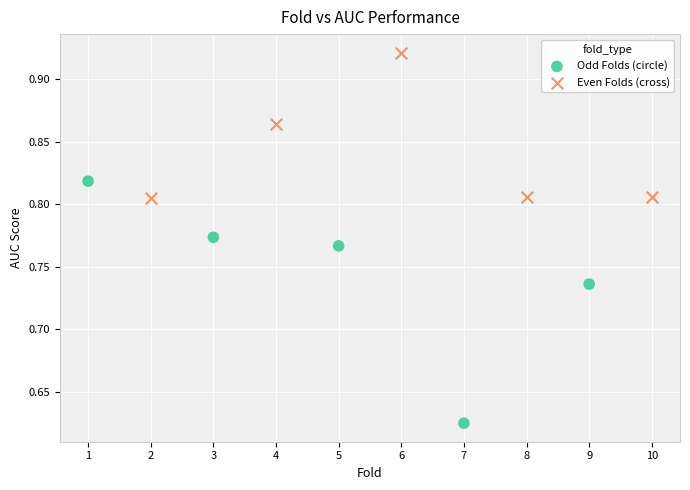

Which series has the widest spread of Y values?

Odd Folds (circle)